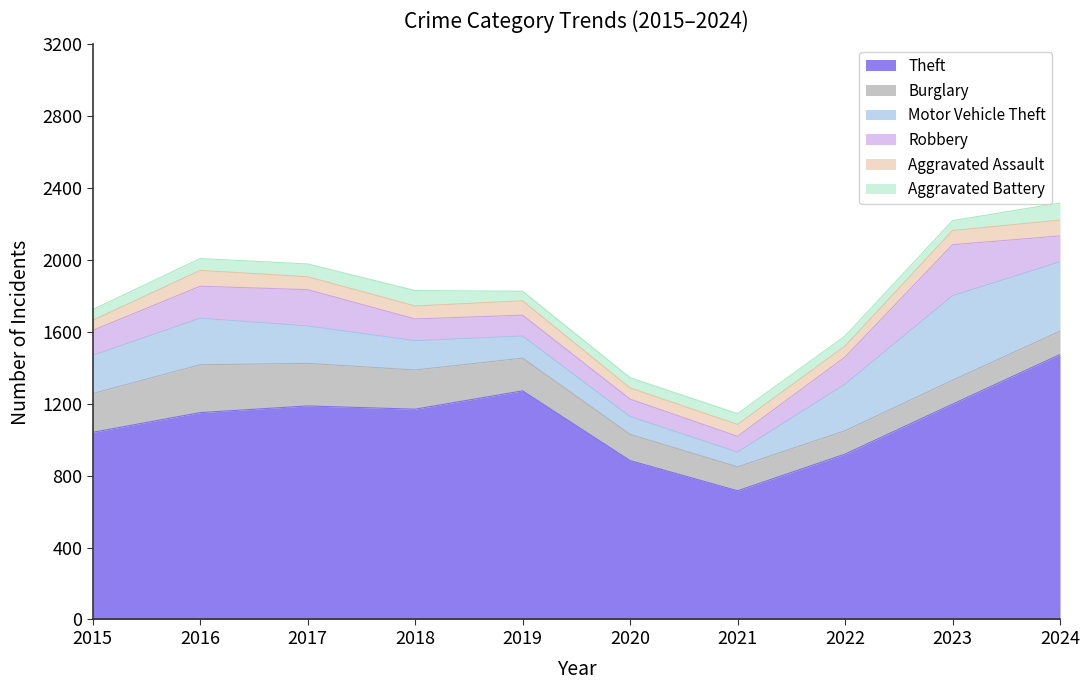

Where is the first local maximum for Aggravated Assault?

2016